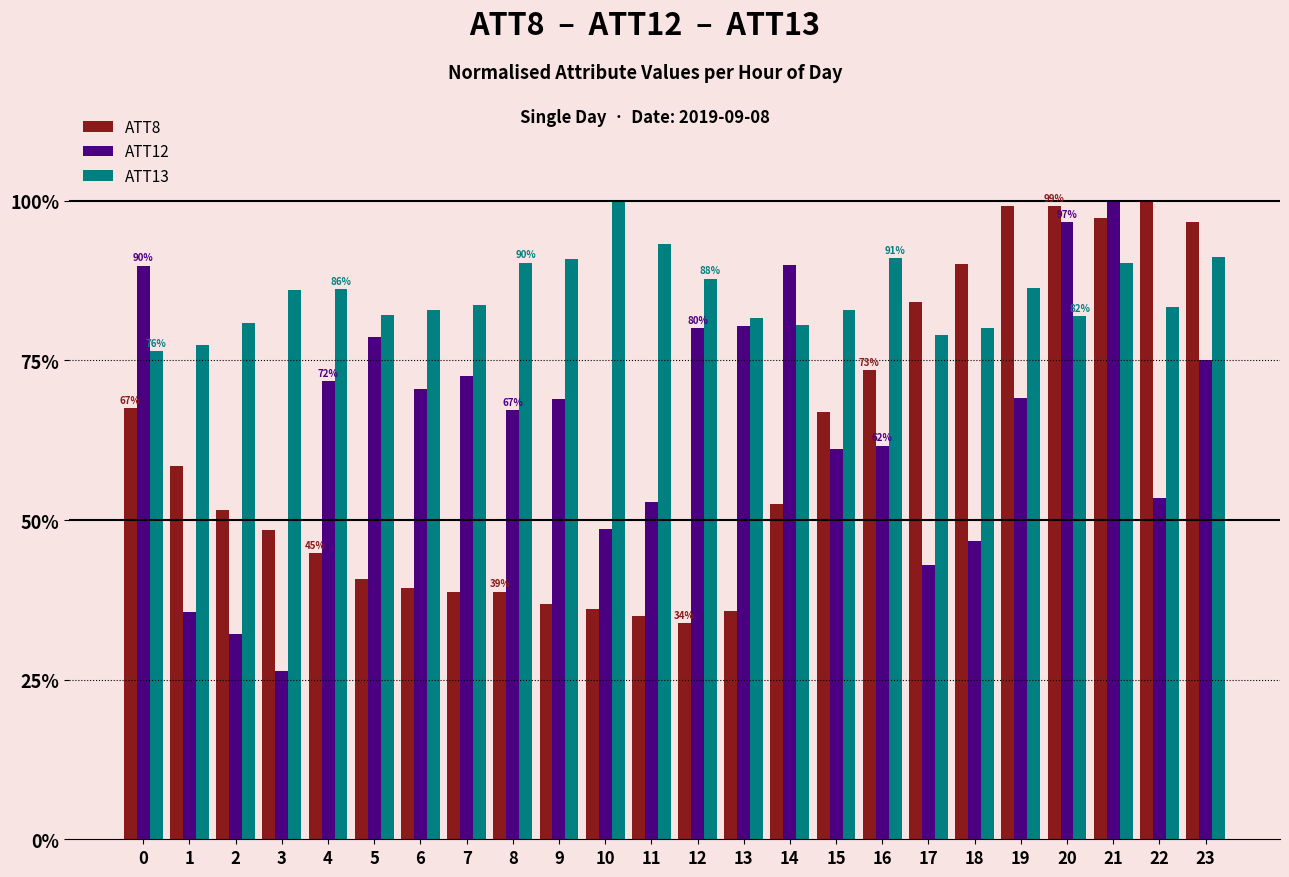

How many data points does each series have?

24